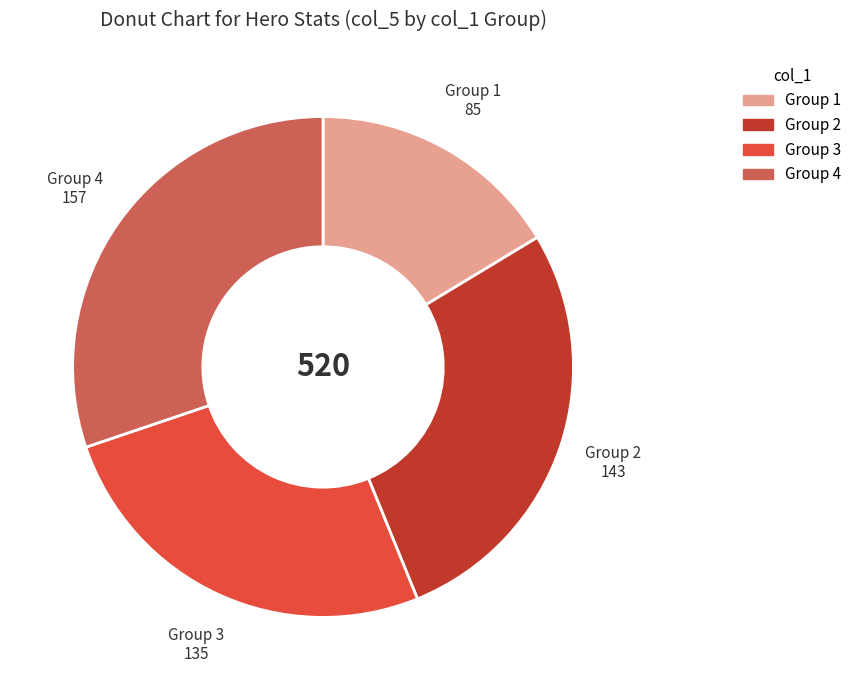

Is there a majority slice in this chart?

No